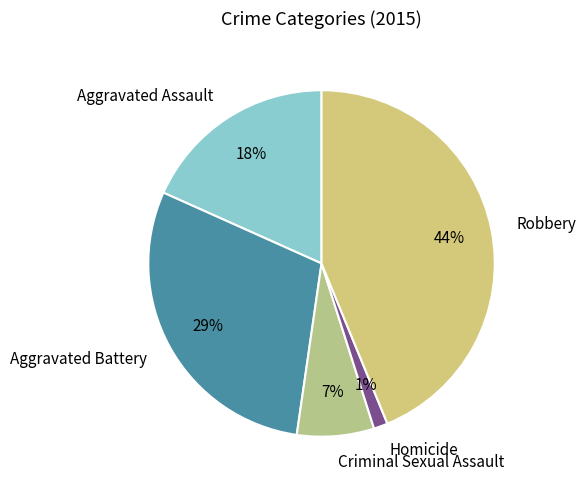

What percentage is the Aggravated Battery slice, to the nearest percent?

29%